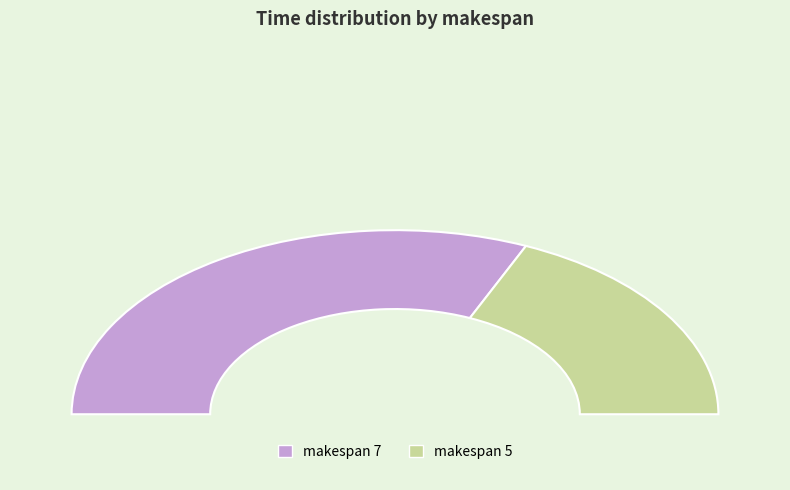

To the nearest percent, what is the combined percentage of 5 and 7?

100%